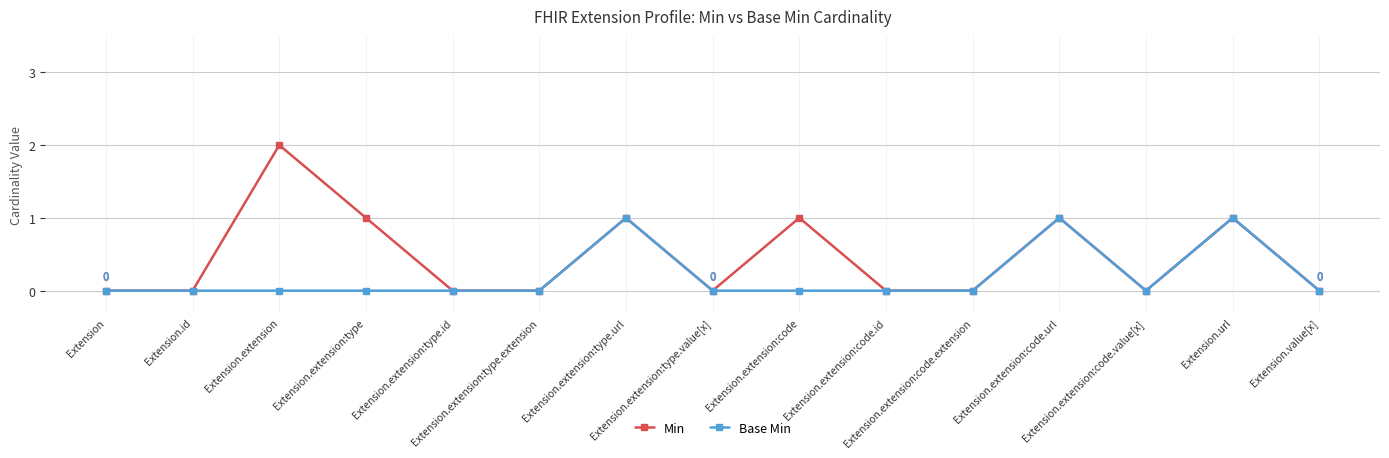

At Extension.extension:code, list the series in order from largest to smallest.

Min, Base Min